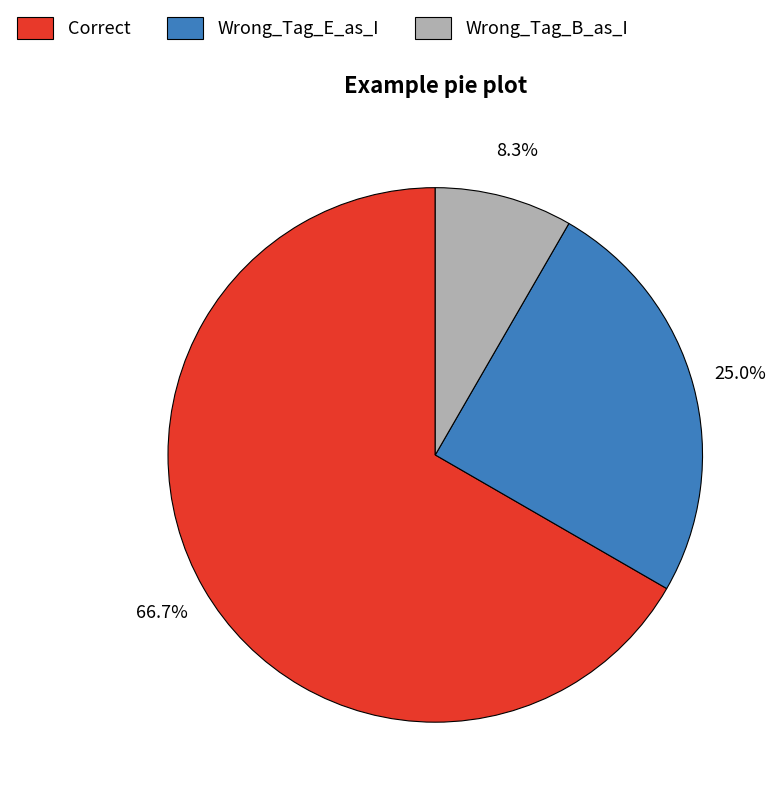

What is the majority slice?

Correct